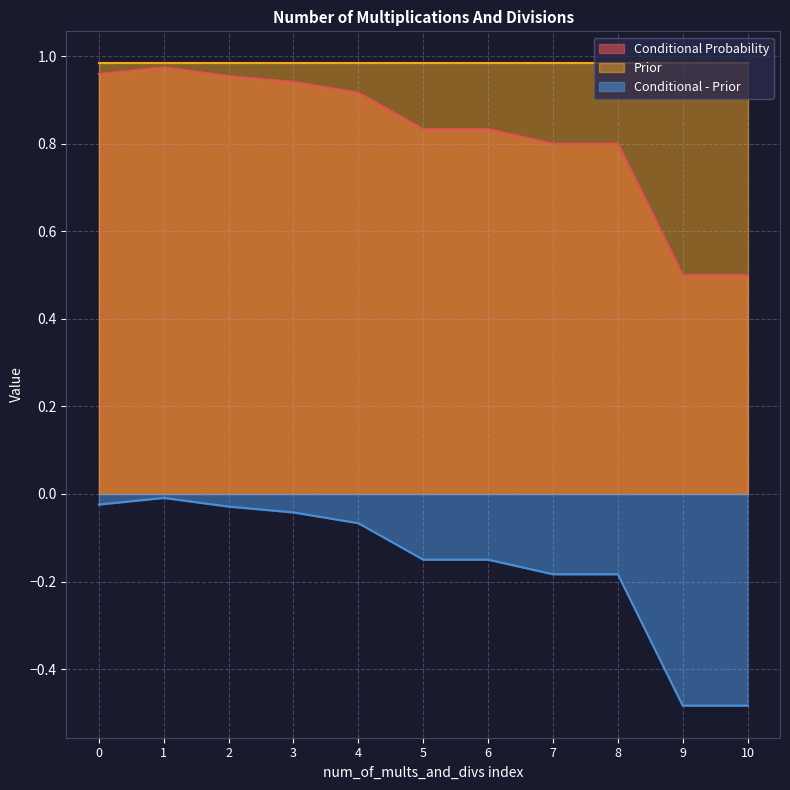

What is the difference between the second highest and second lowest values in the Conditional - Prior series?

0.5